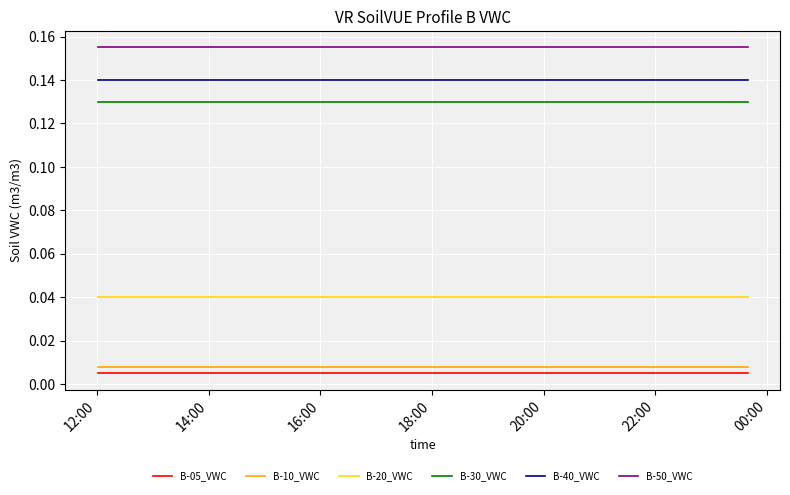

Which series has the largest total across all categories?

B-50_VWC